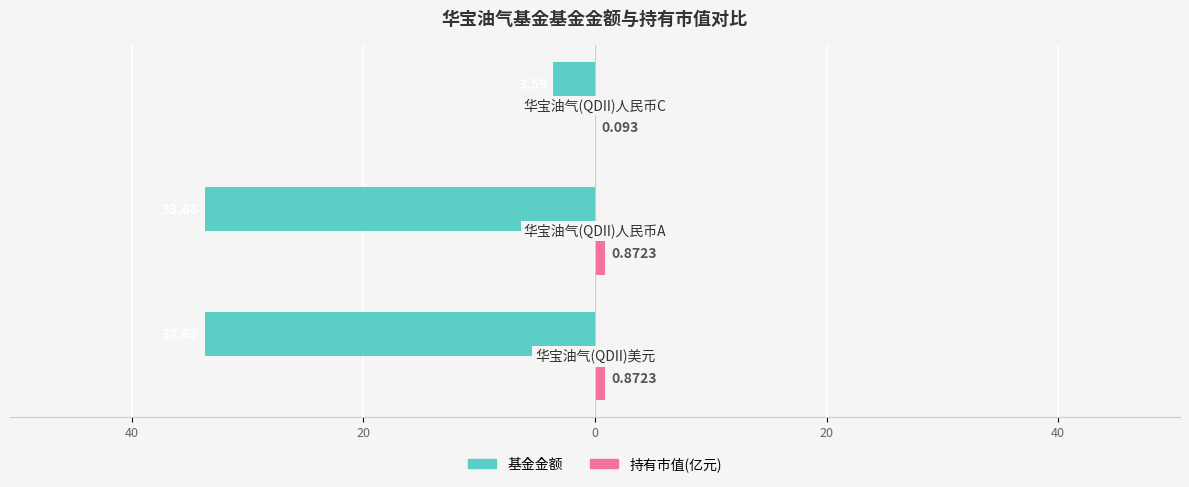

Reading left to right, extract all data points from this chart.

基金金额: 60=-33.7	40=-33.7	20=-3.6
持有市值(亿元): 60=0.9	40=0.9	20=0.1